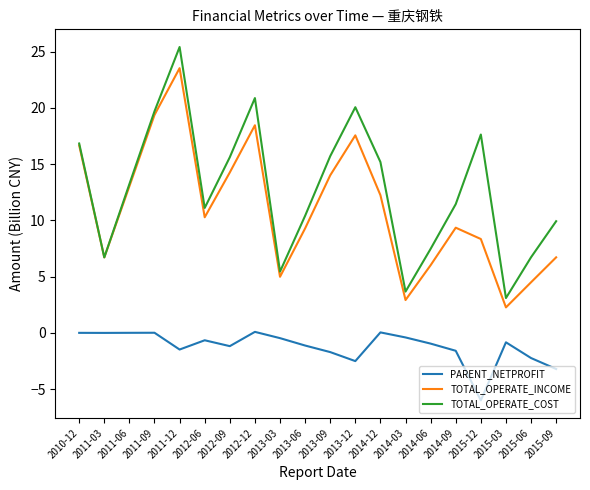

At which category is the sum across all series the highest?

2011-12